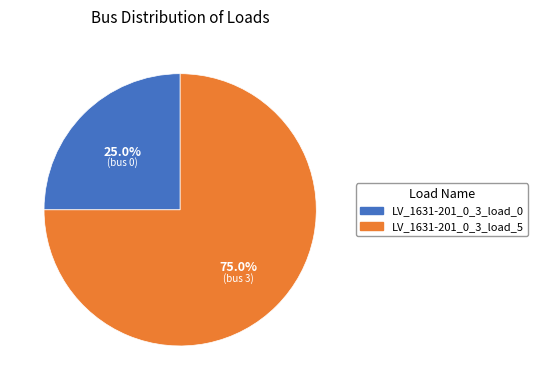

To the nearest percent, what is the average slice percentage?

50%